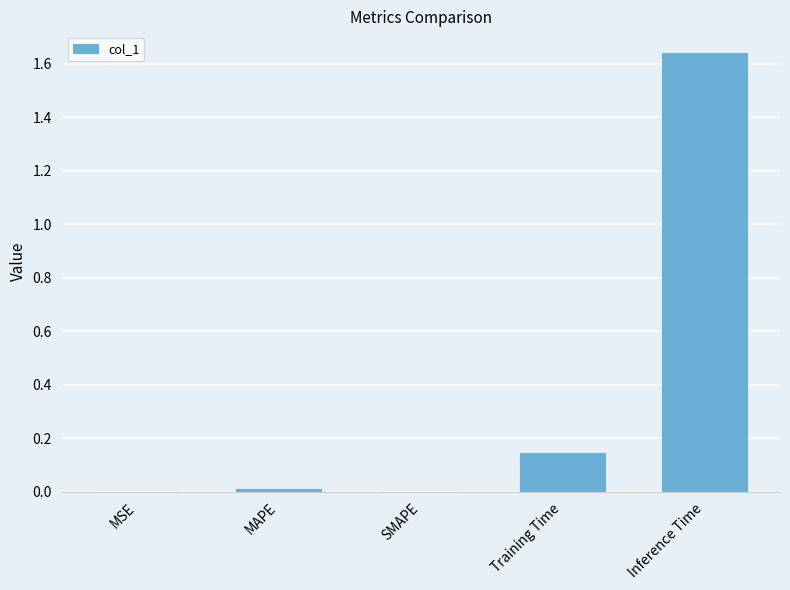

True or false: the data shows 1.1 at SMAPE.

False